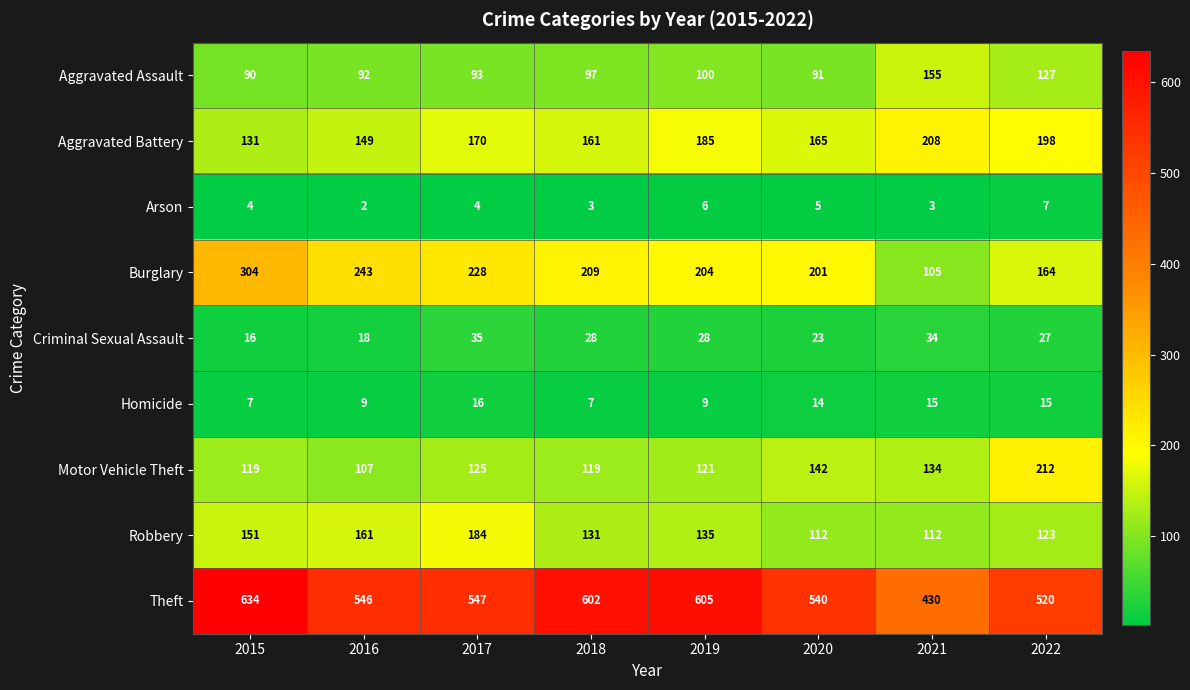

How many categories are shown in the chart?

8